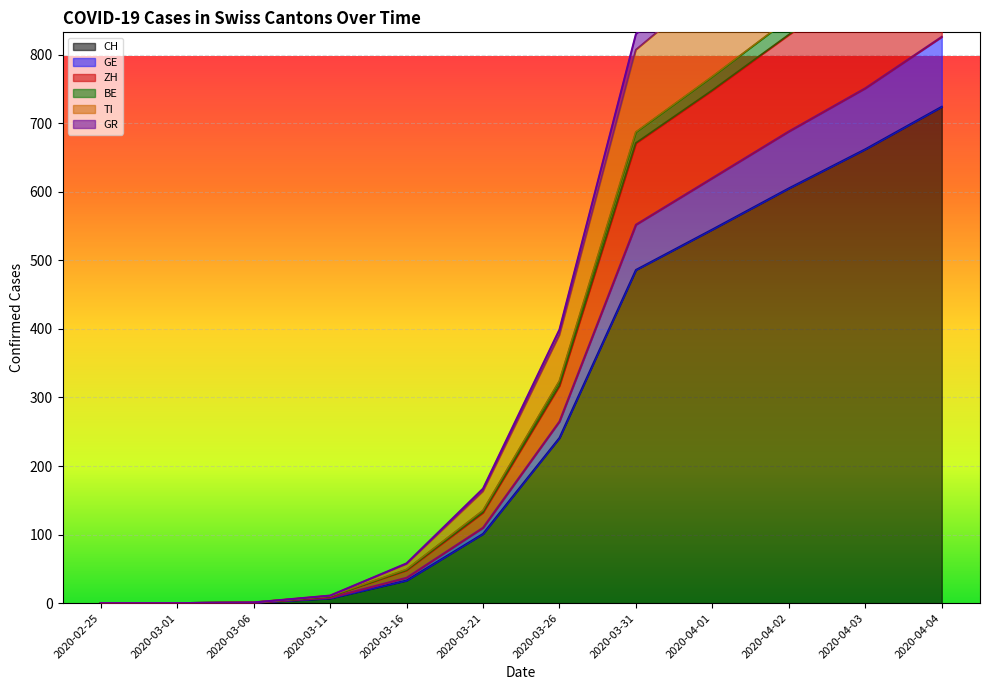

Reading left to right, extract all data points from this chart.

CH: 2020-02-25=0	2020-03-01=0	2020-03-06=1	2020-03-11=7	2020-03-16=33	2020-03-21=101	2020-03-26=241	2020-03-31=486	2020-04-01=545	2020-04-02=605	2020-04-03=662	2020-04-04=724
GE: 2020-02-25=0	2020-03-01=0	2020-03-06=1	2020-03-11=10	2020-03-16=49	2020-03-21=135	2020-03-26=324	2020-03-31=687	2020-04-01=768	2020-04-02=852	2020-04-03=932	2020-04-04=1019
ZH: 2020-02-25=0	2020-03-01=0	2020-03-06=1	2020-03-11=11	2020-03-16=58	2020-03-21=167	2020-03-26=399	2020-03-31=830	2020-04-01=926	2020-04-02=1021	2020-04-03=1117	2020-04-04=1214
BE: 2020-02-25=0	2020-03-01=0	2020-03-06=1	2020-03-11=8	2020-03-16=37	2020-03-21=110	2020-03-26=265	2020-03-31=552	2020-04-01=620	2020-04-02=688	2020-04-03=751	2020-04-04=826
TI: 2020-02-25=0	2020-03-01=0	2020-03-06=1	2020-03-11=11	2020-03-16=57	2020-03-21=163	2020-03-26=391	2020-03-31=807	2020-04-01=900	2020-04-02=993	2020-04-03=1087	2020-04-04=1184
GR: 2020-02-25=0	2020-03-01=0	2020-03-06=1	2020-03-11=10	2020-03-16=48	2020-03-21=132	2020-03-26=317	2020-03-31=671	2020-04-01=748	2020-04-02=829	2020-04-03=906	2020-04-04=991